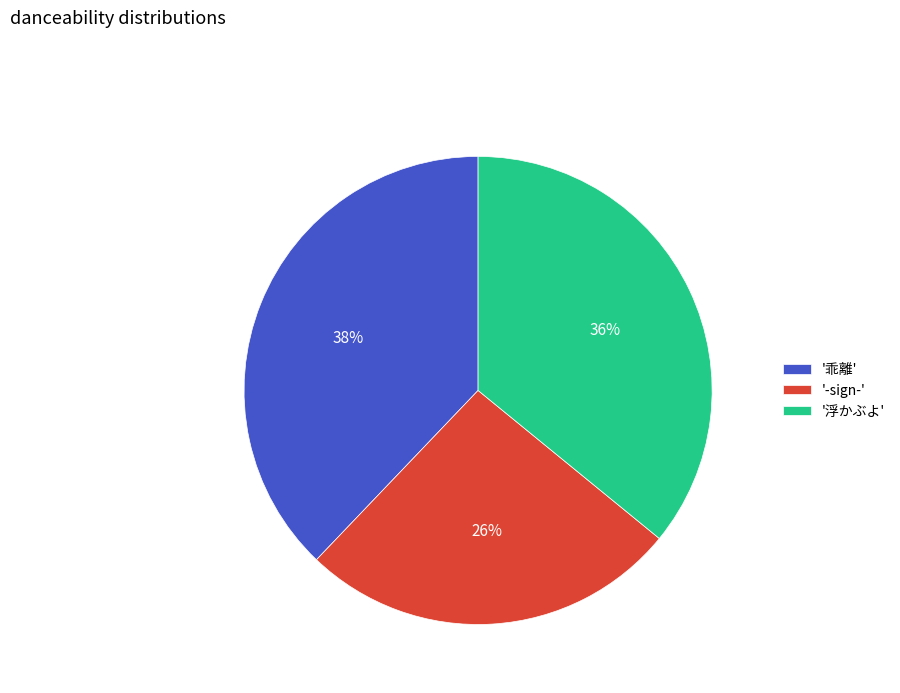

How many slices are in this pie chart?

3